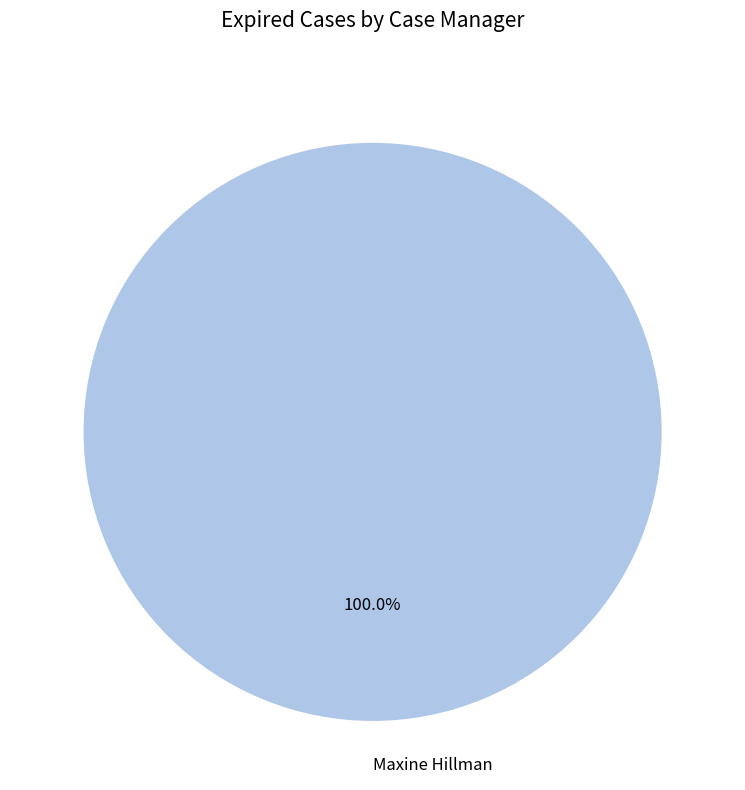

What is the majority slice?

Maxine Hillman